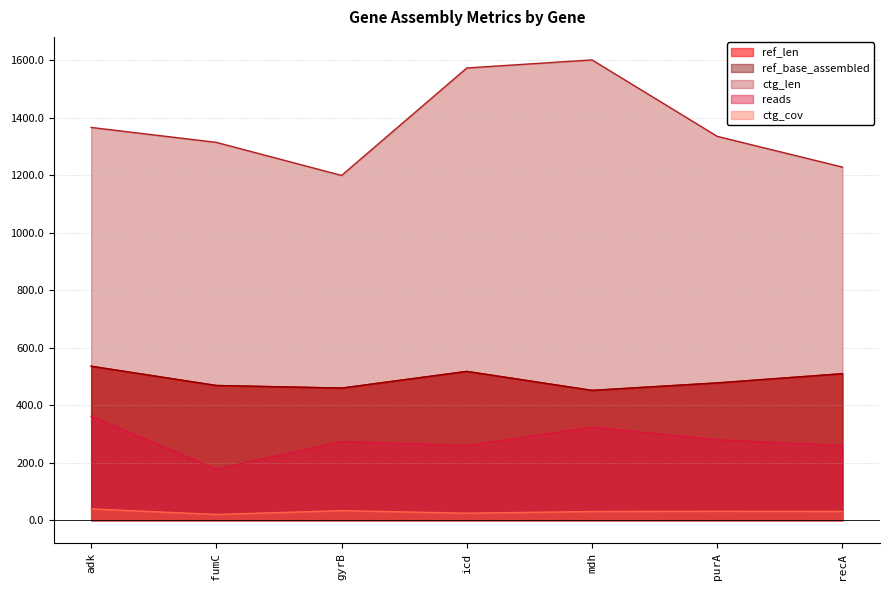

How many categories are shown in the chart?

7